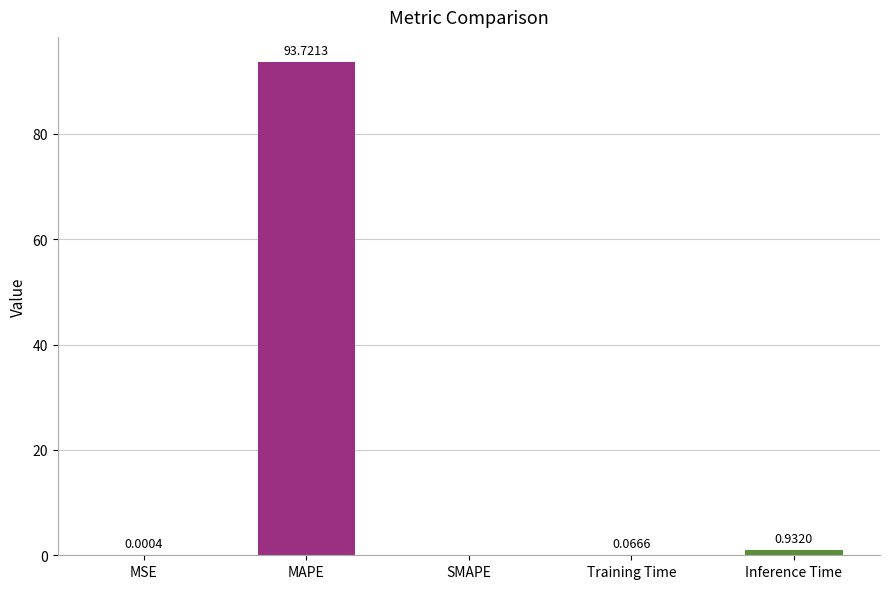

What is the average value?

18.9